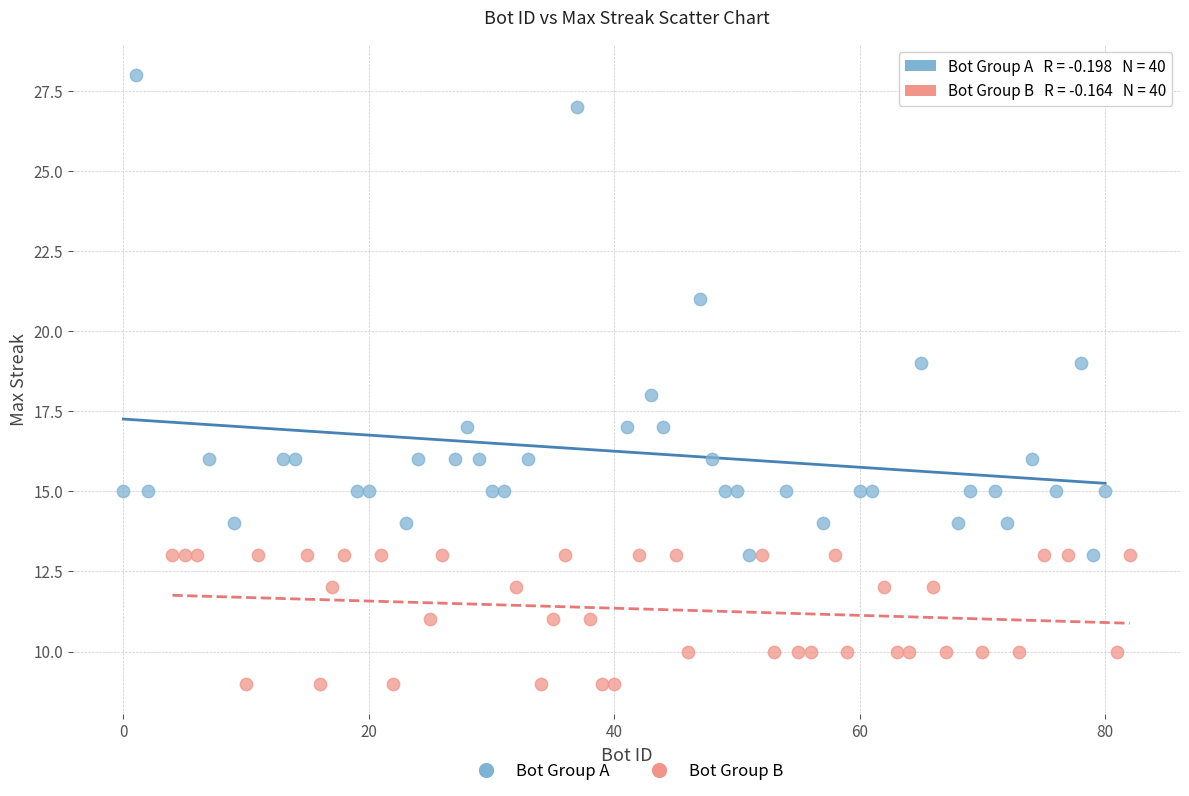

Which series reaches the maximum Y coordinate?

Bot Group A